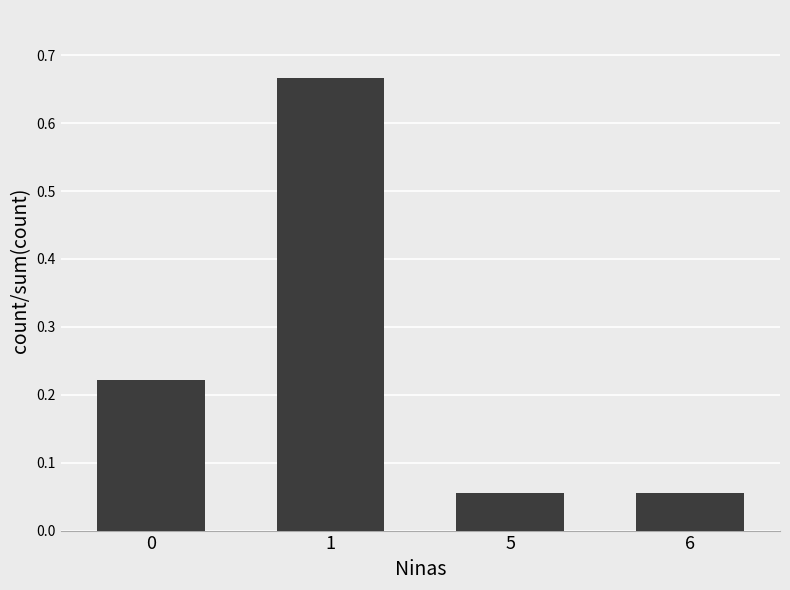

What is the change in value from 1 to 6?

-0.6